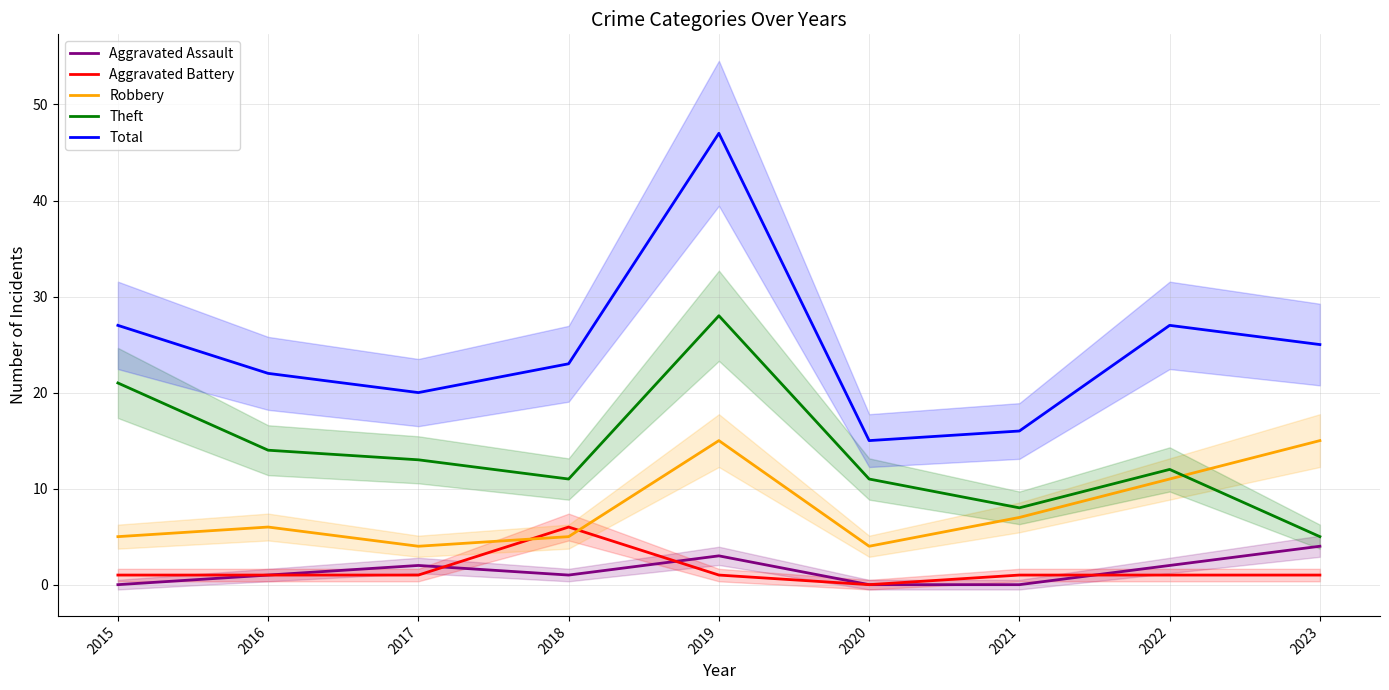

Reading left to right, list all the values displayed in this chart.

Aggravated Assault: 2015=0	2016=1	2017=2	2018=1	2019=3	2020=0	2021=0	2022=2	2023=4
Aggravated Battery: 2015=1	2016=1	2017=1	2018=6	2019=1	2020=0	2021=1	2022=1	2023=1
Robbery: 2015=5	2016=6	2017=4	2018=5	2019=15	2020=4	2021=7	2022=11	2023=15
Theft: 2015=21	2016=14	2017=13	2018=11	2019=28	2020=11	2021=8	2022=12	2023=5
Total: 2015=27	2016=22	2017=20	2018=23	2019=47	2020=15	2021=16	2022=27	2023=25